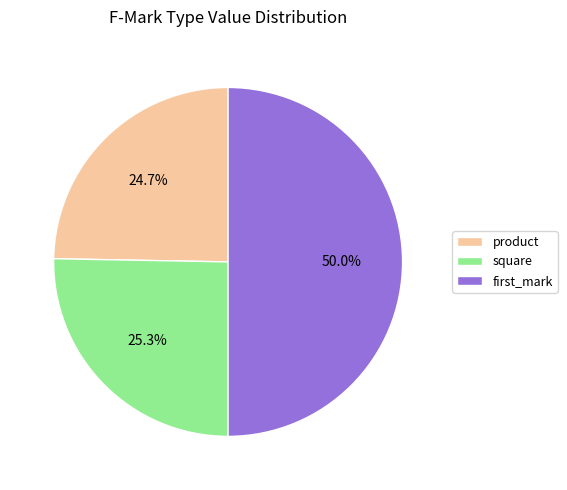

How many slices are in this pie chart?

3